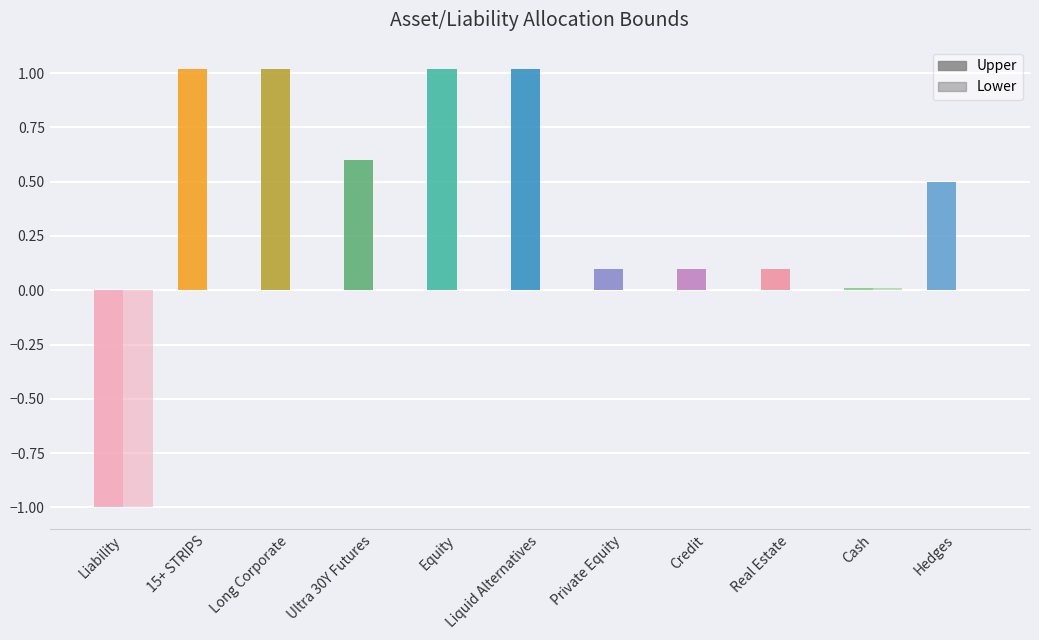

Reading left to right, list all the values displayed in this chart.

Upper: -1.0	1.0	1.0	0.6	1.0	1.0	0.1	0.1	0.1	0.0	0.5
Lower: -1.0	0.0	0.0	0.0	0.0	0.0	0.0	0.0	0.0	0.0	0.0